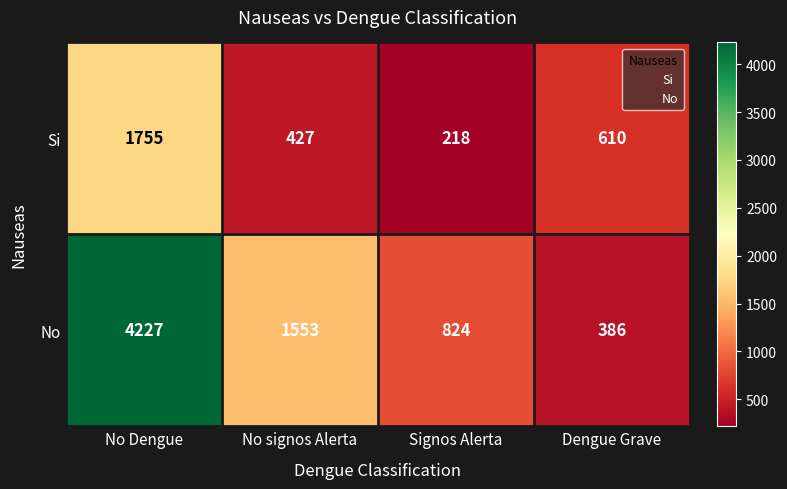

What is the difference between the highest and lowest values at No signos Alerta?

1126